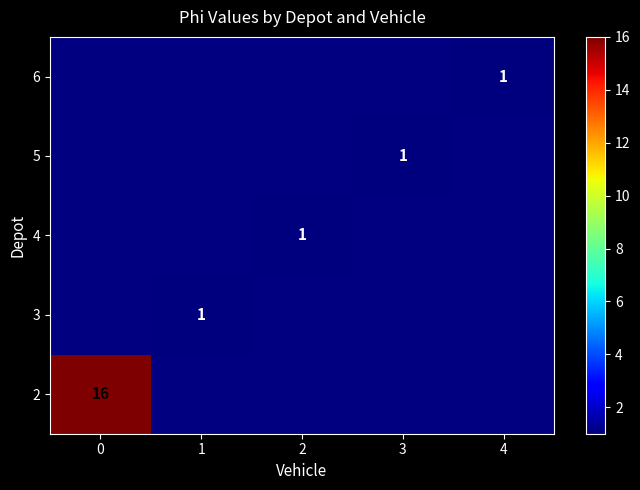

The 4 series shows 1 at 2. True or false?

True